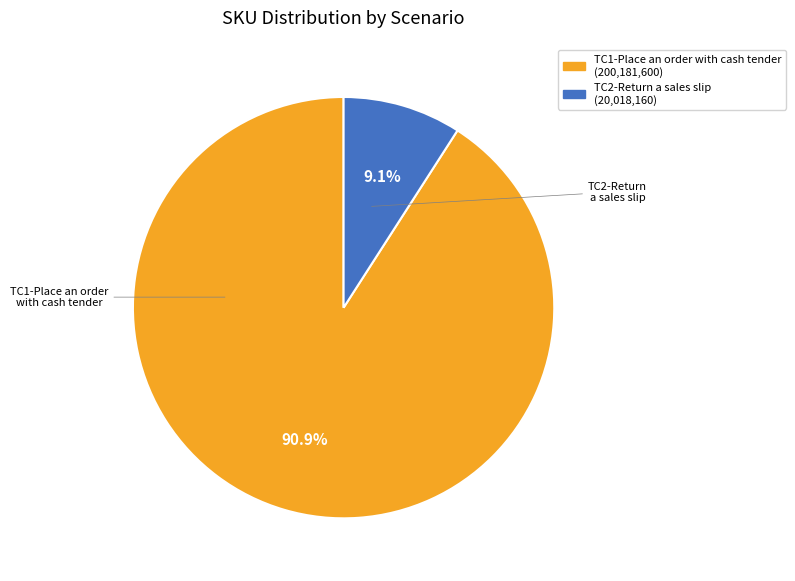

Is the sum of TC2-Return a sales slip and TC1-Place an order with cash tender greater than half?

Yes